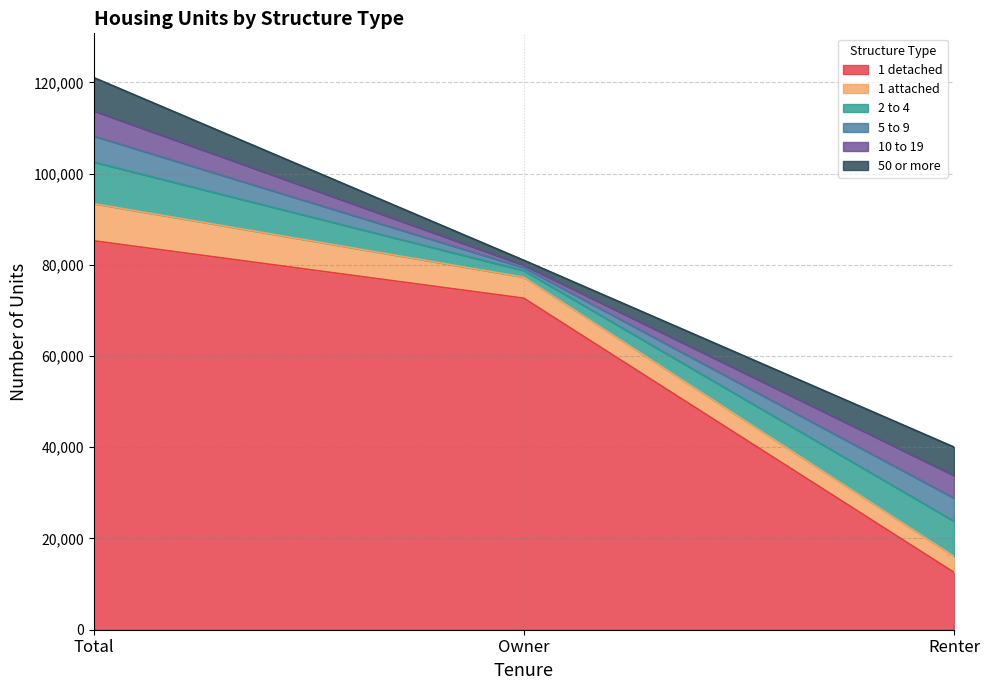

What is the sum of all 1 detached values?

170521